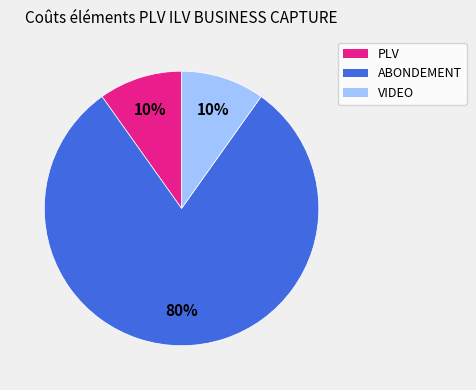

What is the ratio of the value at PLV to the value at VIDEO?

1.0